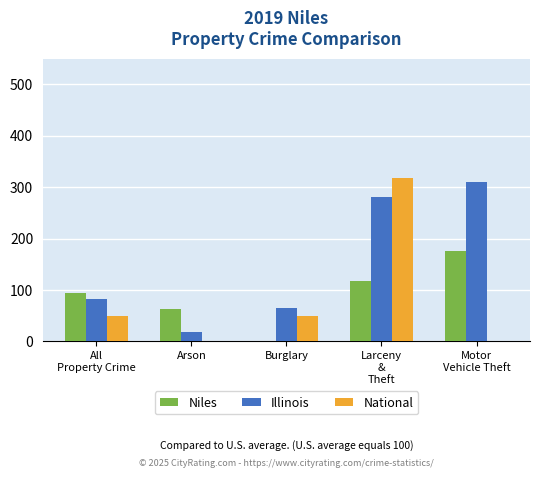

What is the sum of all Illinois values?

759.3